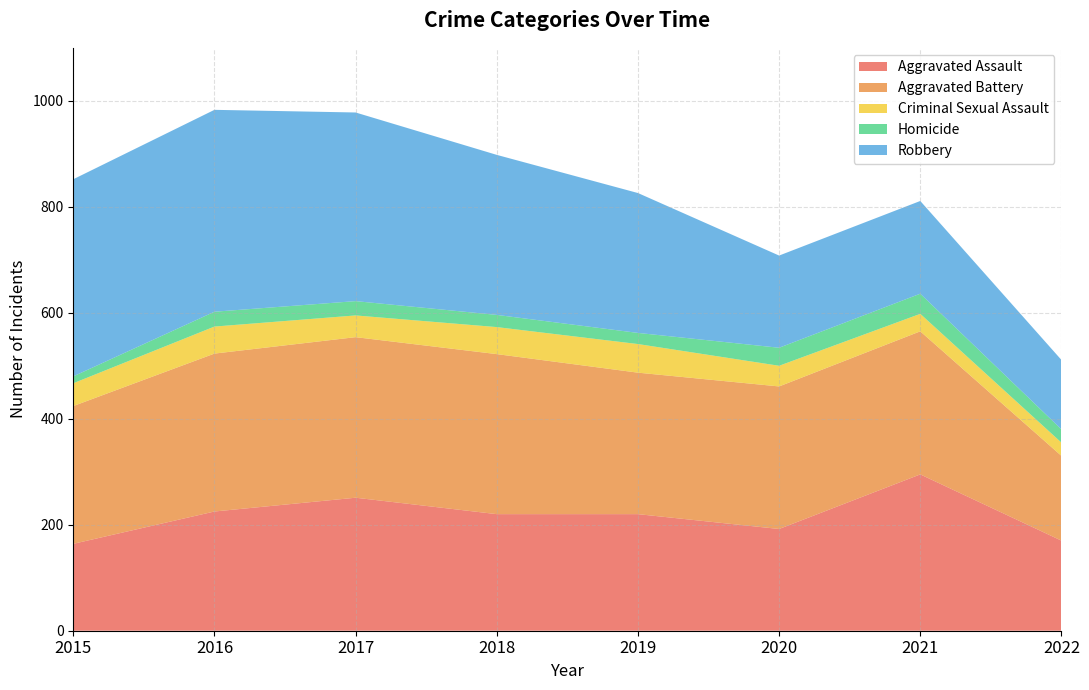

Reading left to right, what are all the values shown in this chart?

Aggravated Assault: 2015=164	2016=225	2017=251	2018=220	2019=220	2020=192	2021=295	2022=170
Aggravated Battery: 2015=260	2016=298	2017=303	2018=302	2019=267	2020=269	2021=270	2022=160
Criminal Sexual Assault: 2015=43	2016=51	2017=41	2018=51	2019=54	2020=39	2021=33	2022=25
Homicide: 2015=13	2016=28	2017=27	2018=23	2019=21	2020=34	2021=38	2022=25
Robbery: 2015=372	2016=381	2017=356	2018=302	2019=264	2020=174	2021=175	2022=131